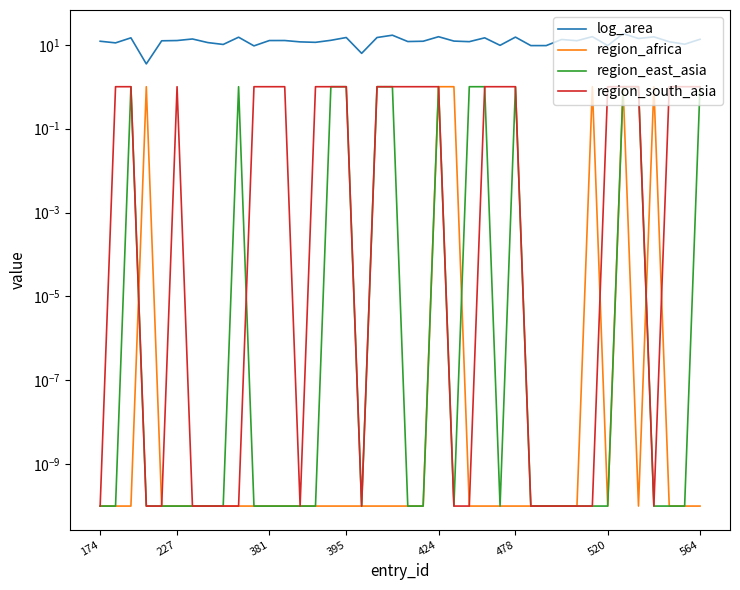

List the series in order of their peak value, lowest first.

region_africa, region_east_asia, region_south_asia, log_area